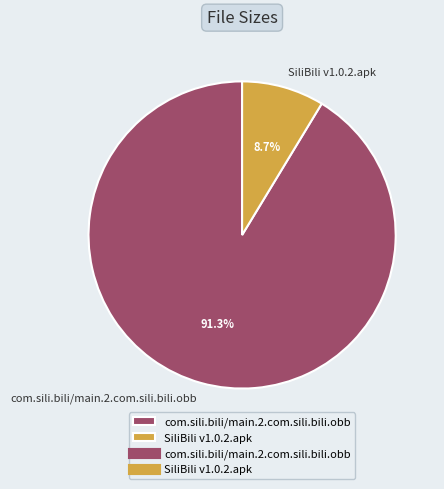

Which slice is the largest?

com.sili.bili/main.2.com.sili.bili.obb